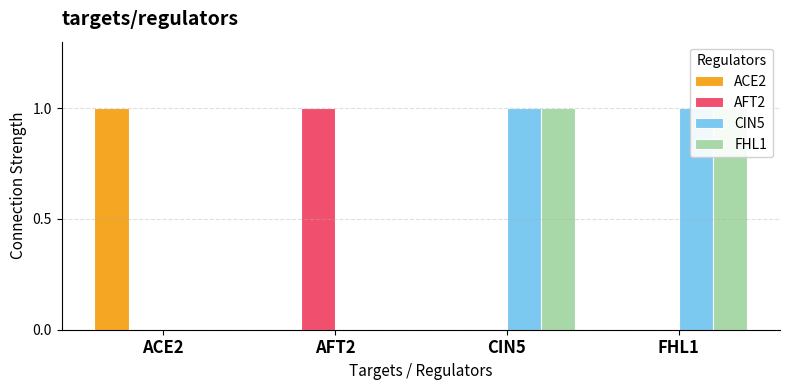

Which category has the highest value across all series?

ACE2